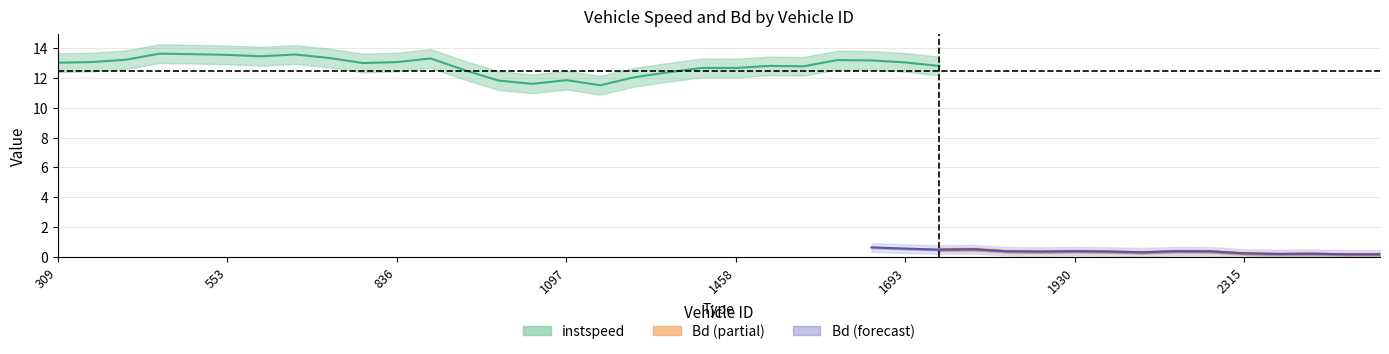

Is this an area chart (filled region under the line)?

No